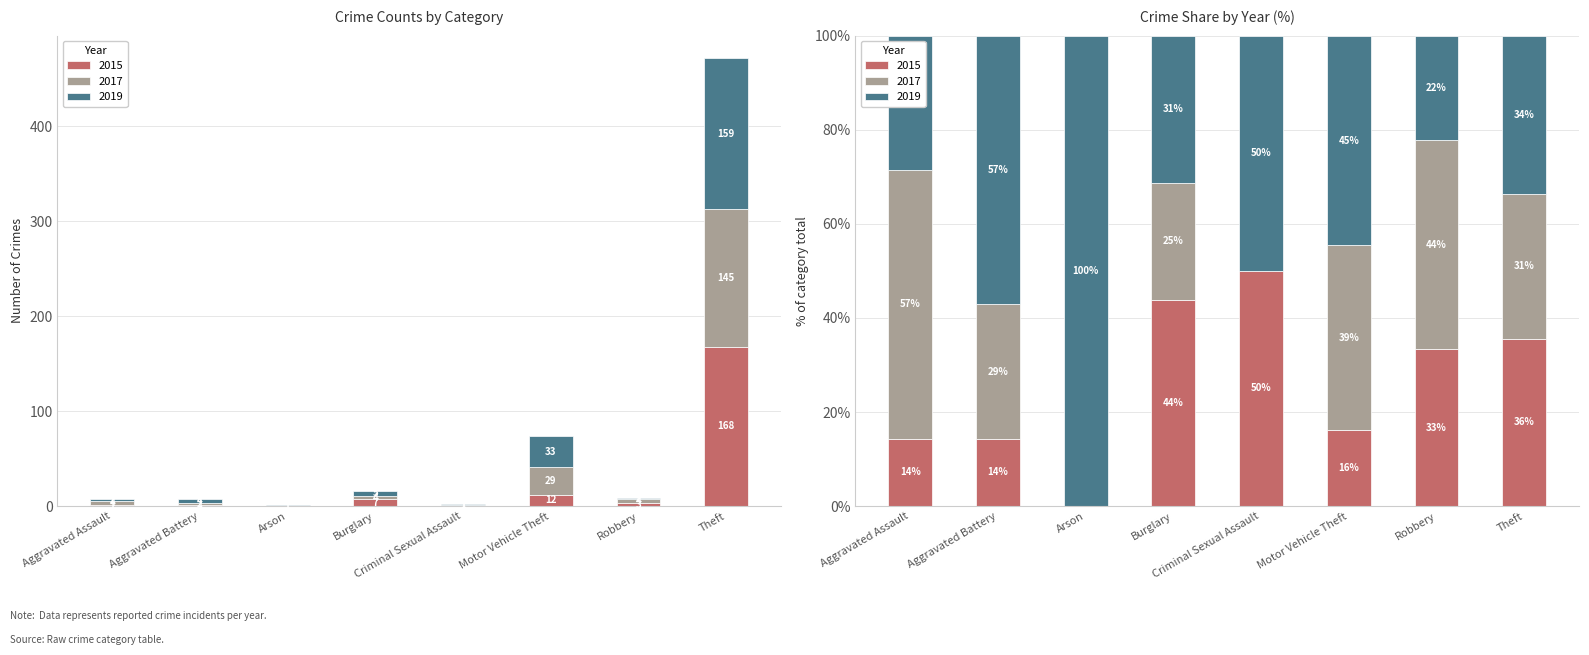

What is the total value across all series at Robbery?

9